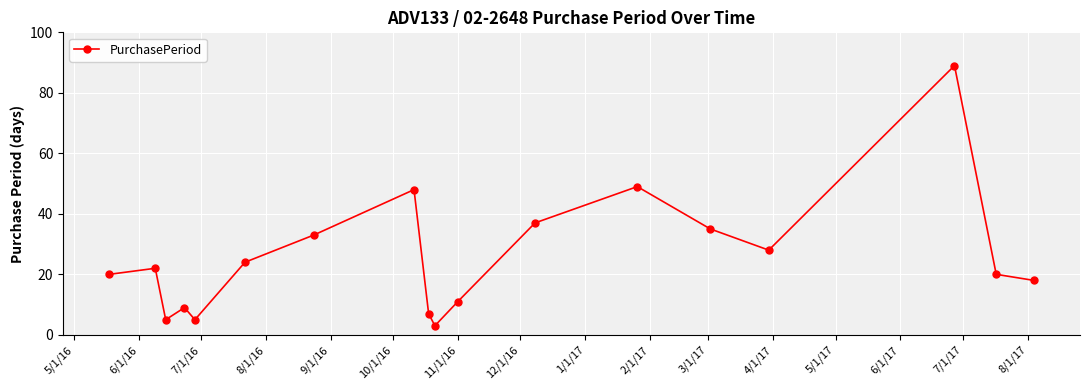

Does the chart have visible grid lines?

Yes